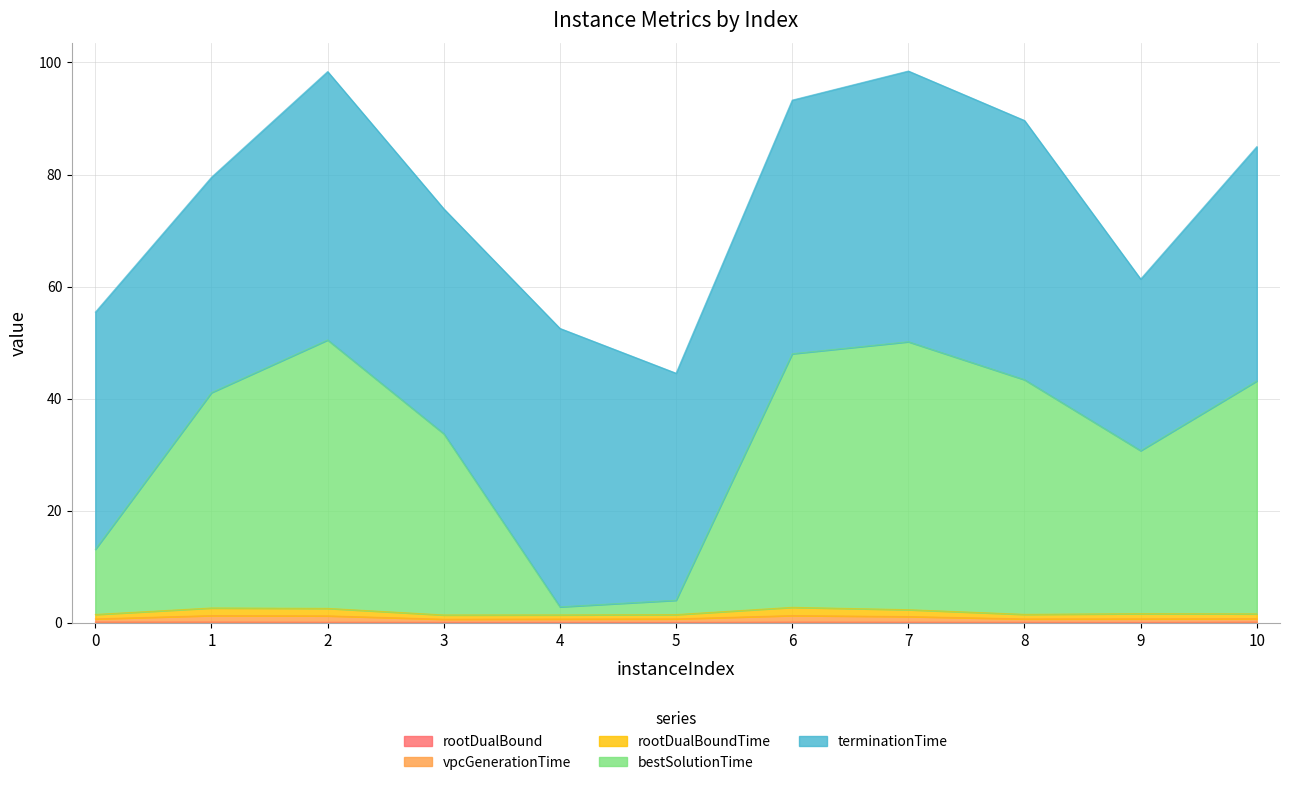

What is the value of the rootDualBoundTime point at the 5th from the left?

1.4